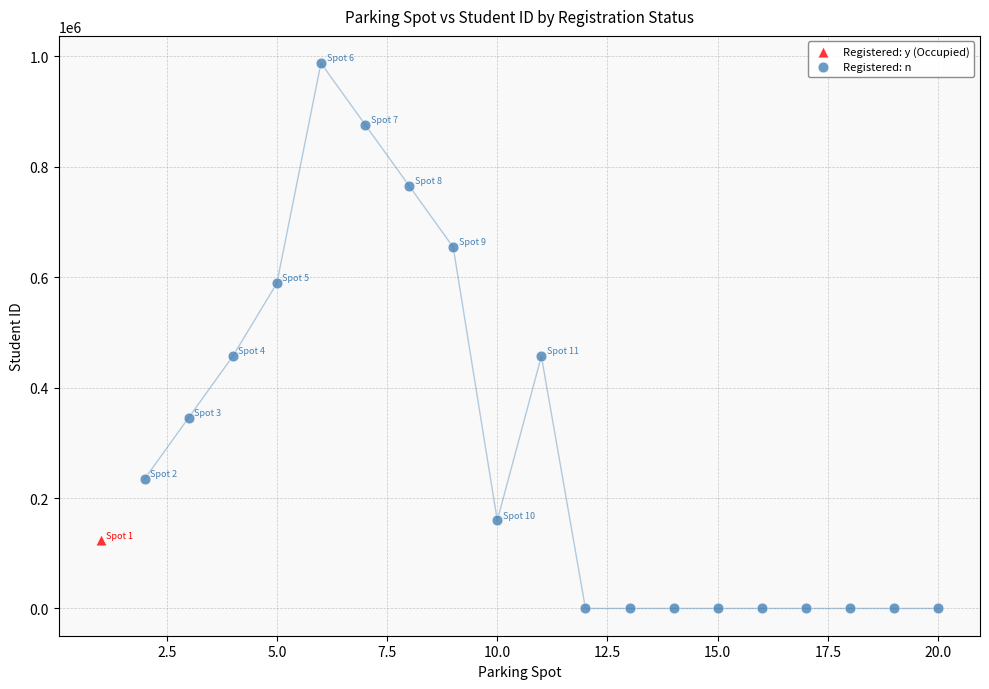

What are all the series names shown in the legend?

Registered: y (Occupied), Registered: n